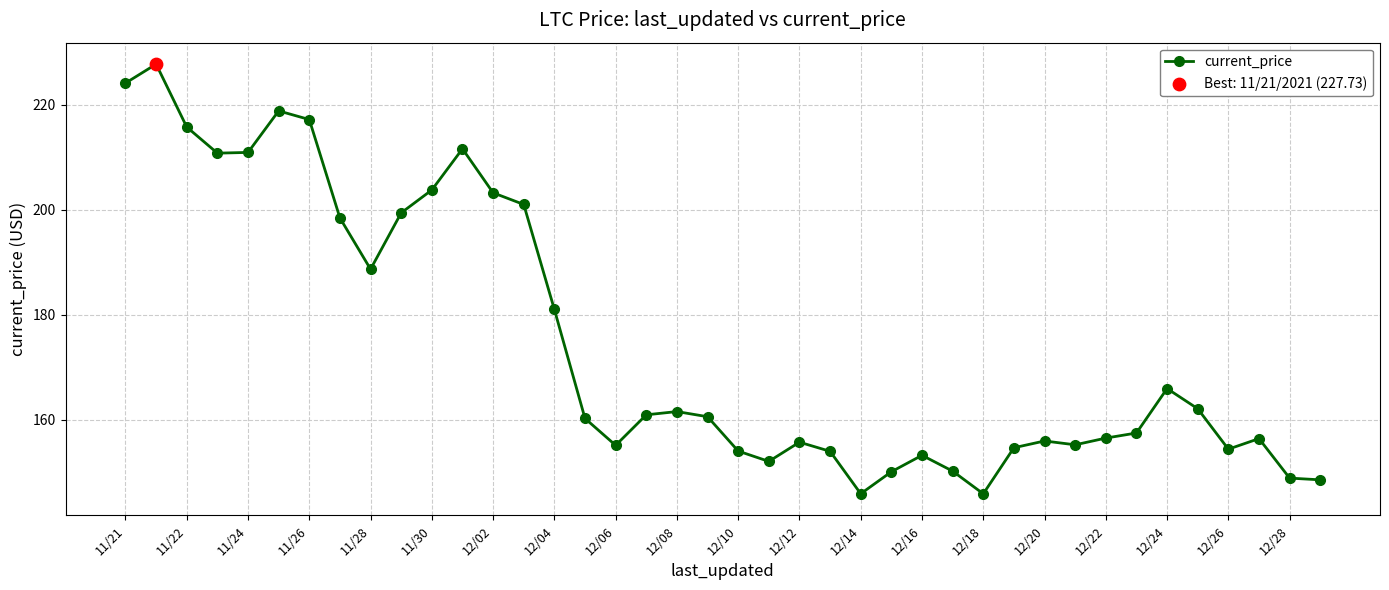

What is the maximum value shown in the chart?

227.7